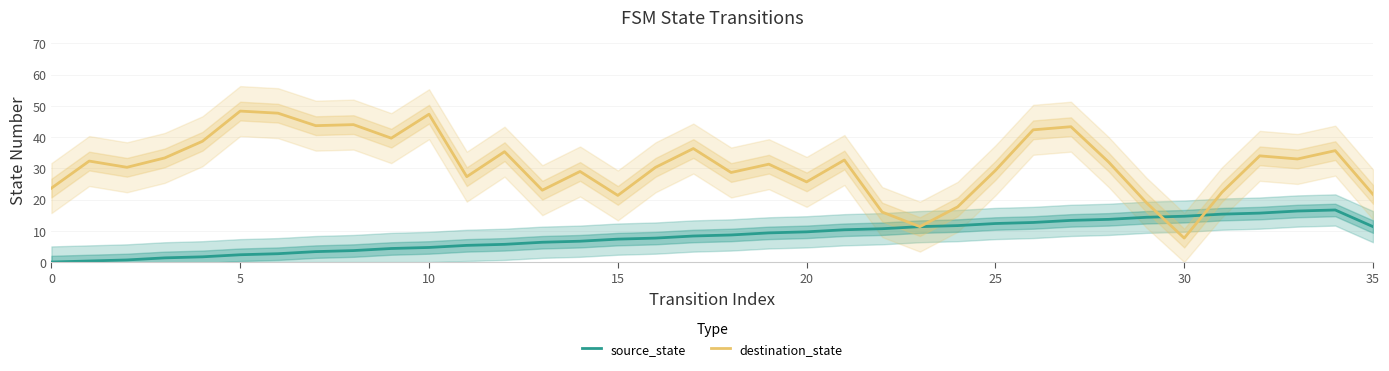

At how many categories does at least one series exceed 45?

3